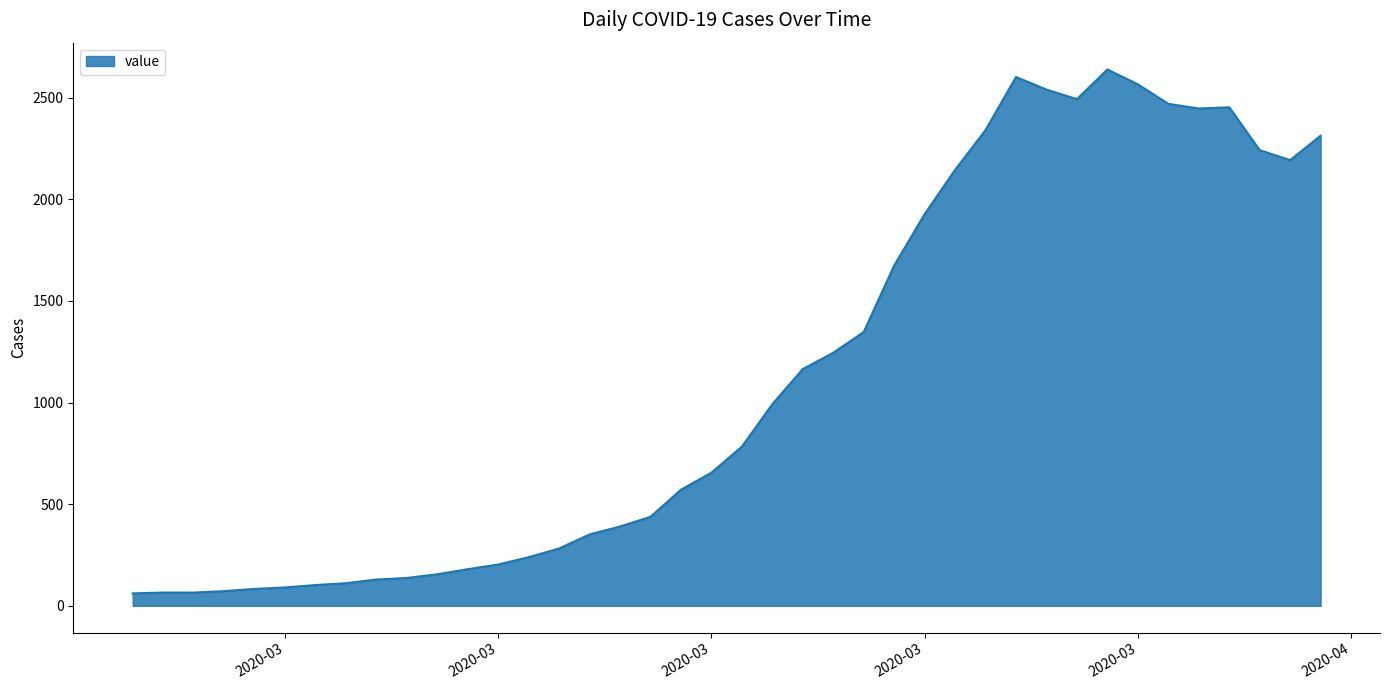

What is the smallest value displayed?

61